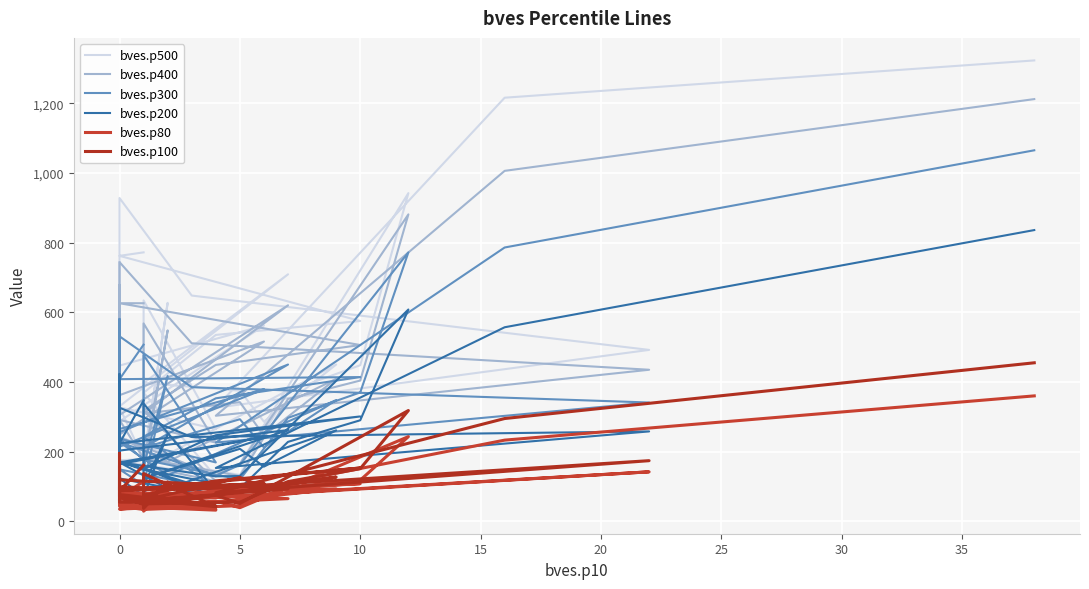

What is the difference between the highest and lowest values at 0?

694